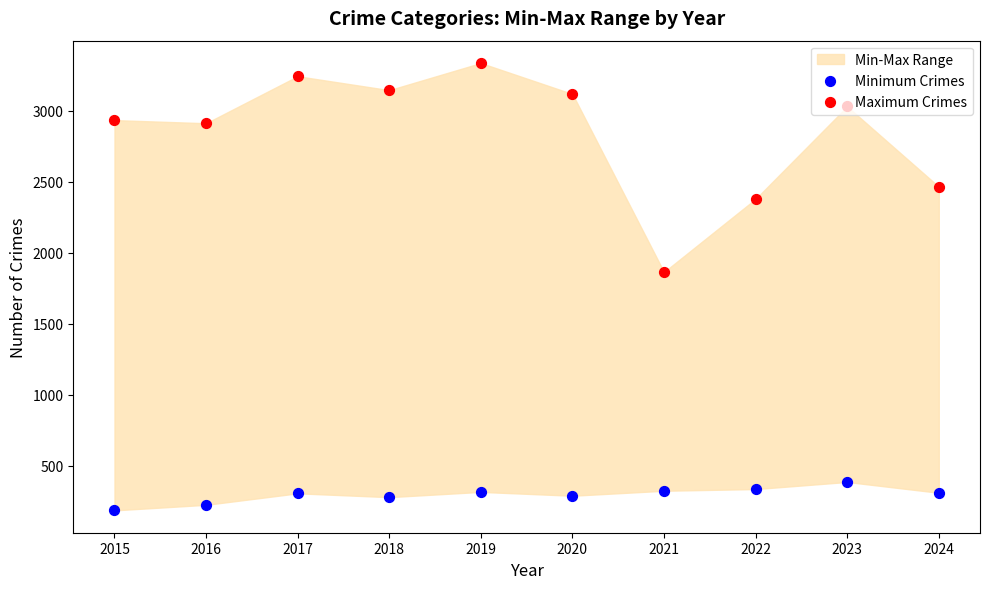

Is the value of Maximum Crimes at 2024 greater than the value of Minimum Crimes at 2018?

Yes